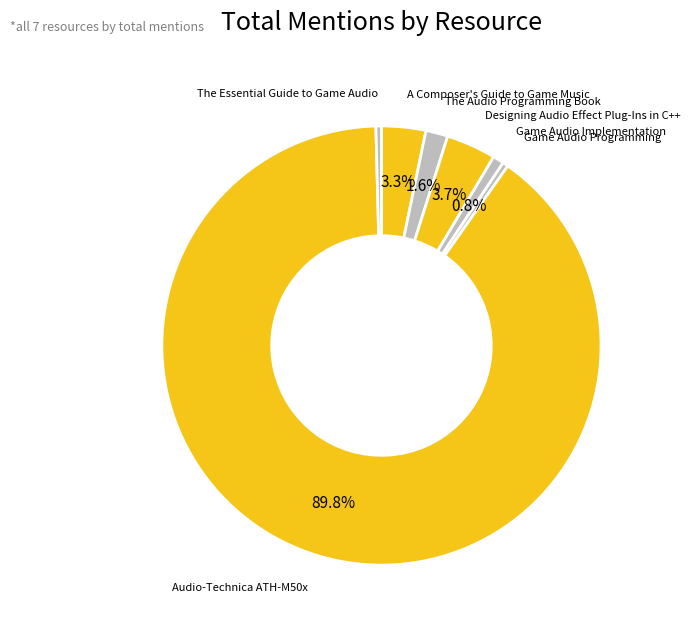

Count the number of slices in the pie.

7